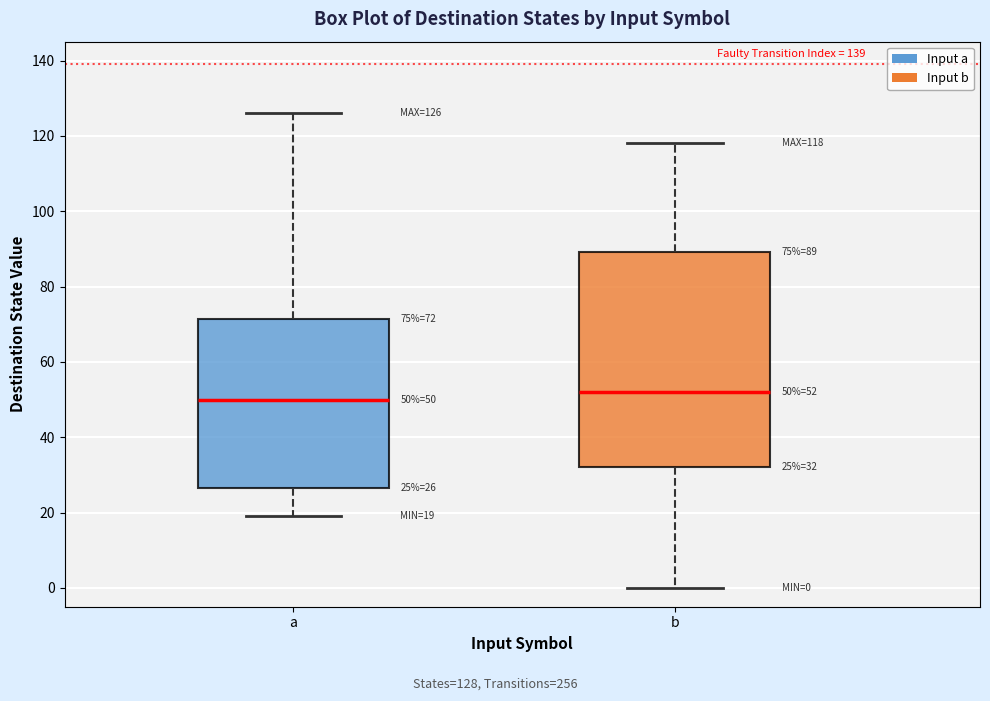

Which box is the tallest, from its lower edge to its upper edge?

b